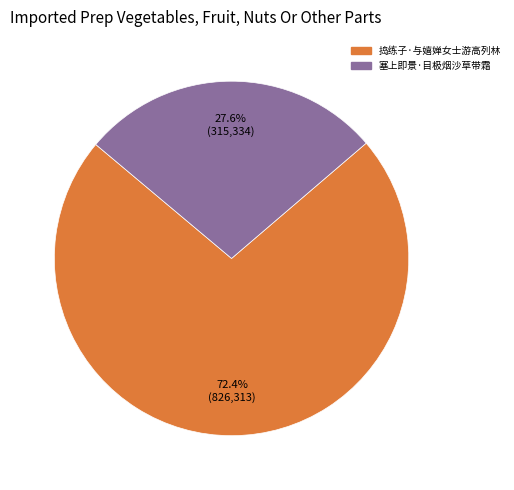

How many slices are in this pie chart?

2